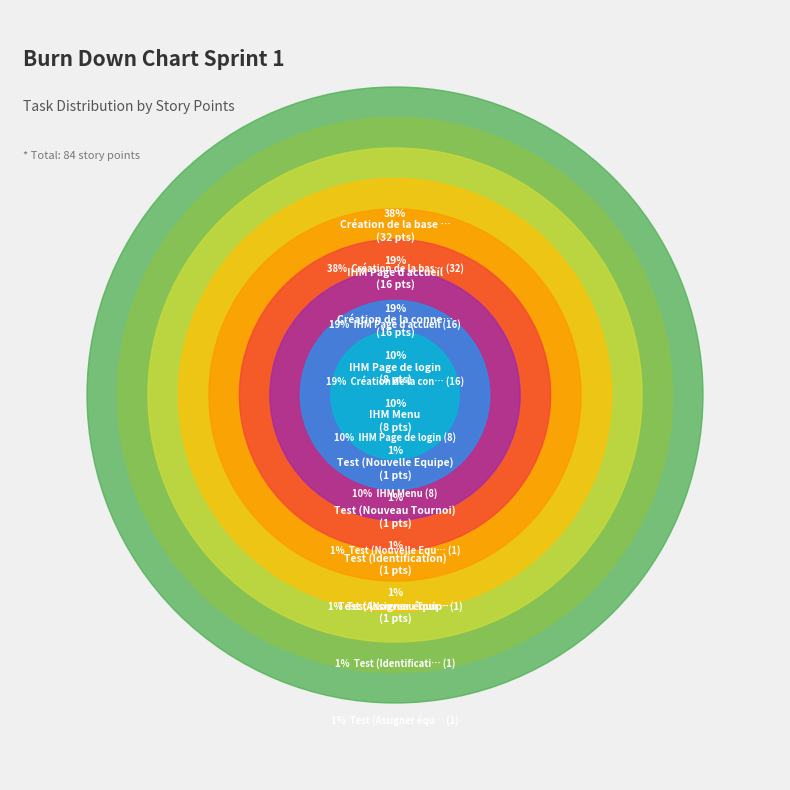

To the nearest percent, what portion does IHM Page de login represent?

10%